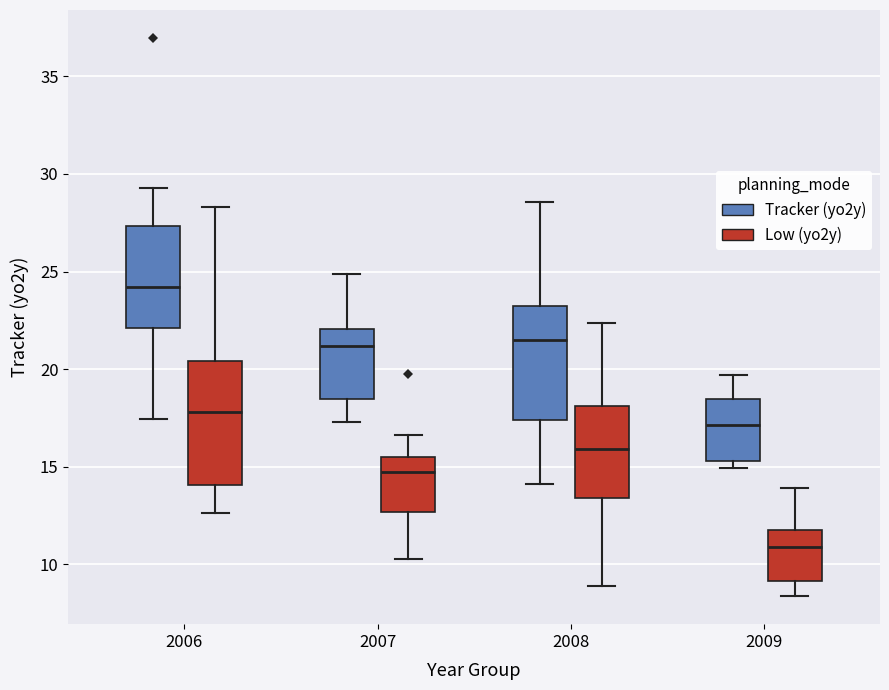

Which box is the tallest, from its lower edge to its upper edge?

2006 (Low (yo2y))